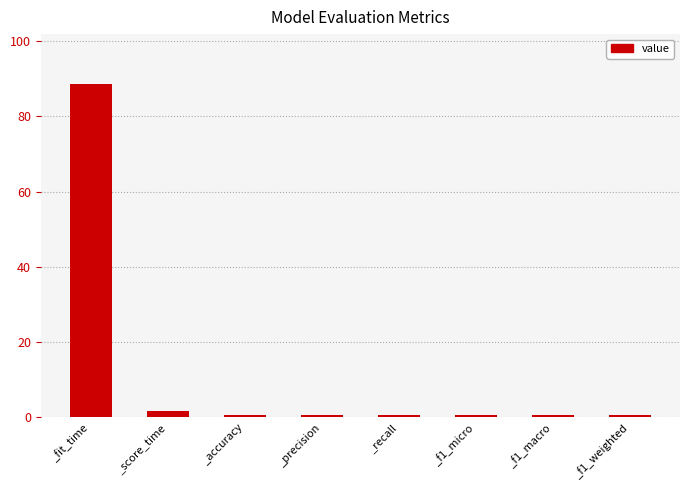

Which has a higher value, _accuracy or _fit_time?

_fit_time